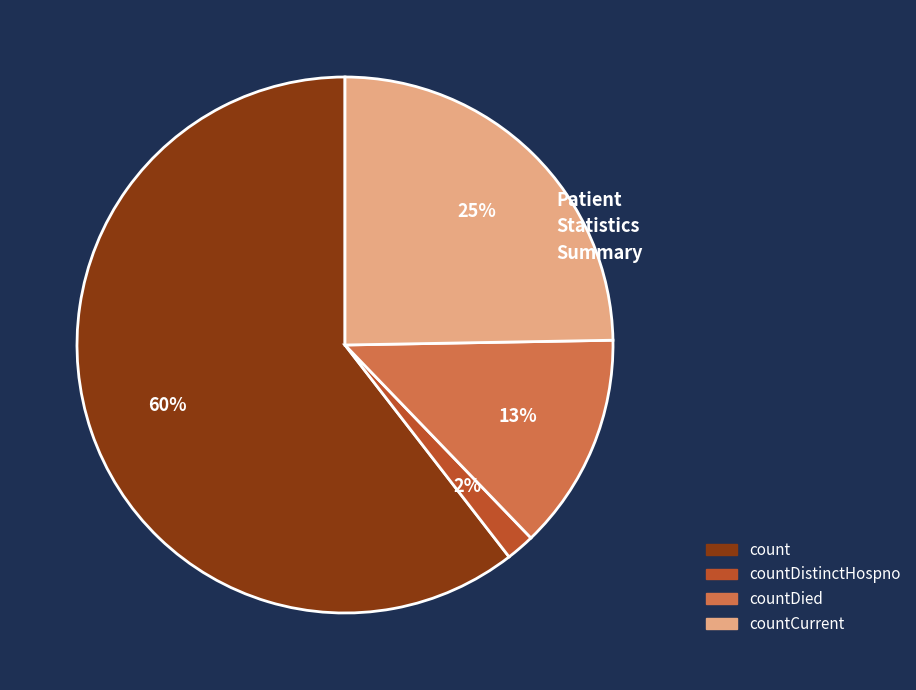

To the nearest percent, what is the average slice percentage?

25%